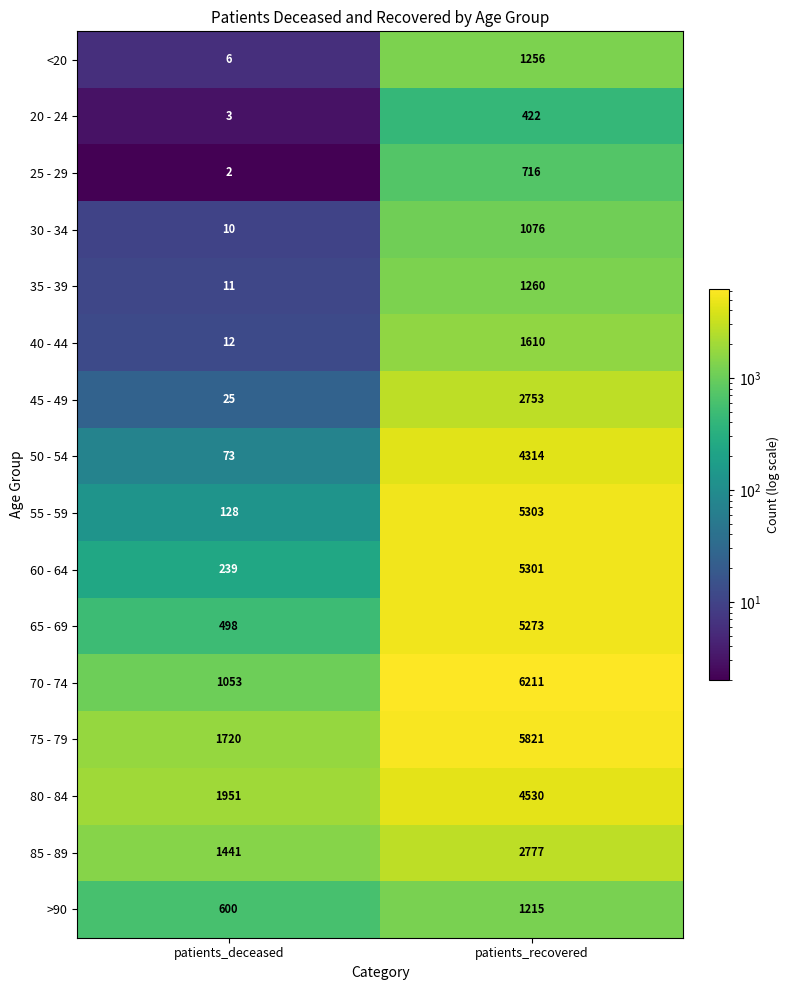

Is it true that 65 - 69 equals 498 at patients_deceased?

True